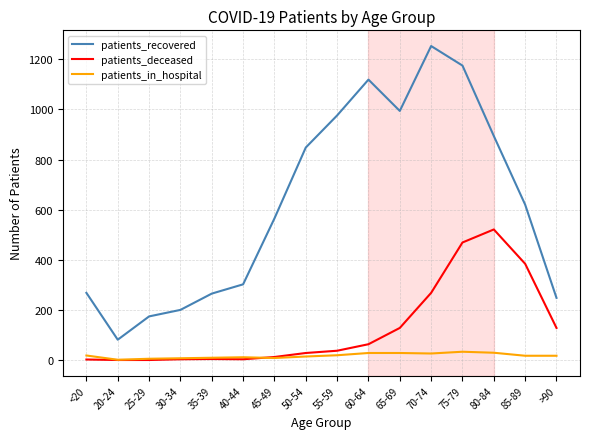

Which series has the largest range (max minus min)?

patients_recovered